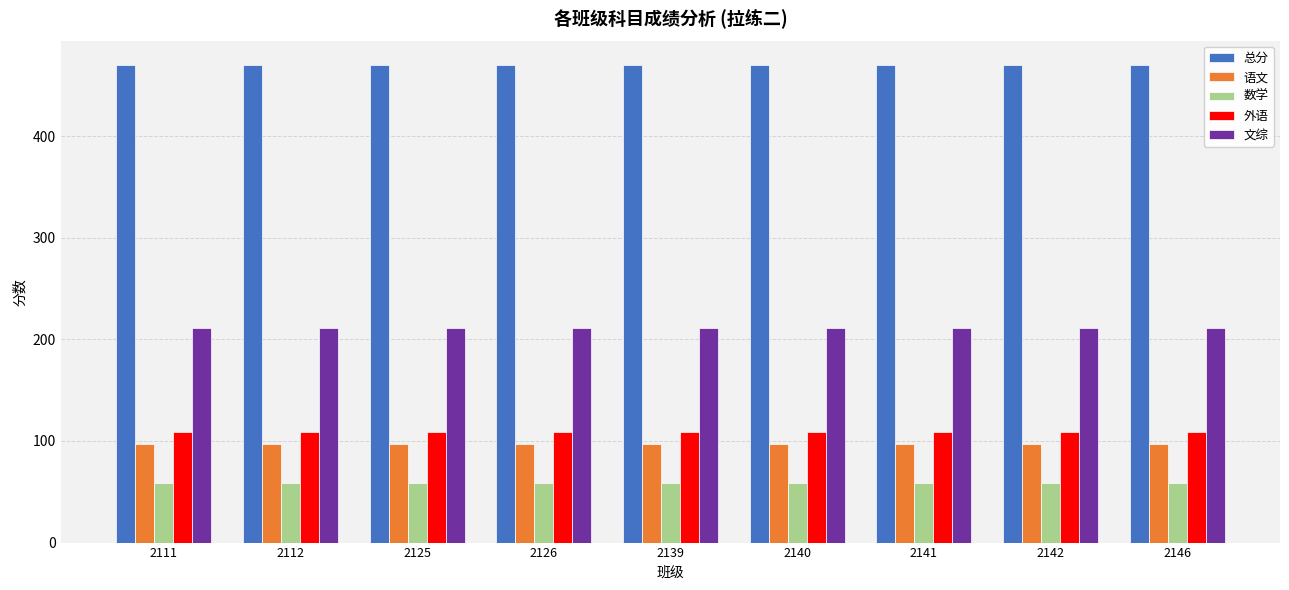

What is the sum of all 外语 values?

976.5